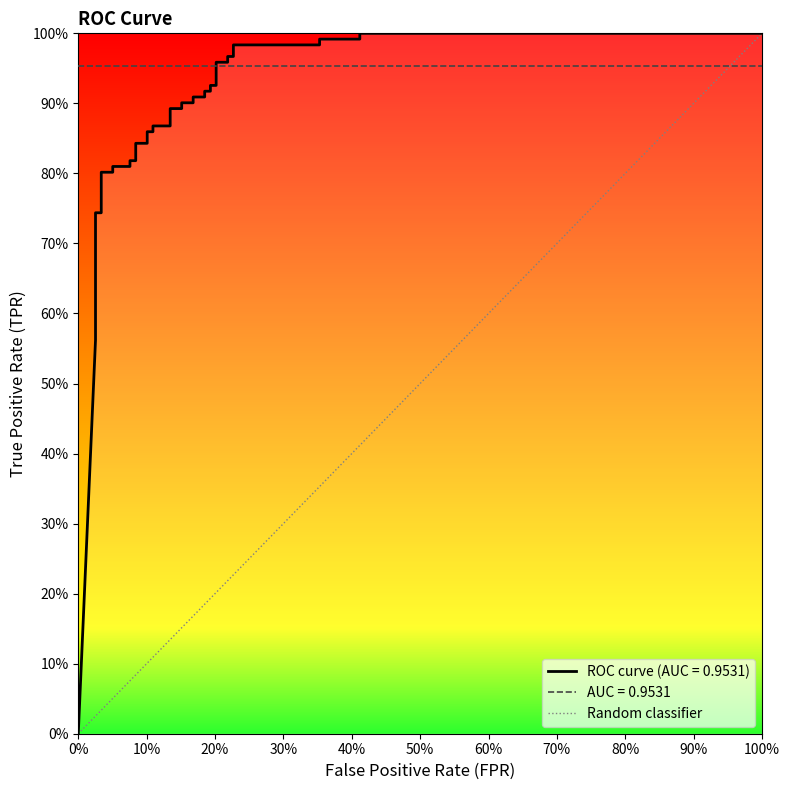

The value at 0% is 0. True or false?

True